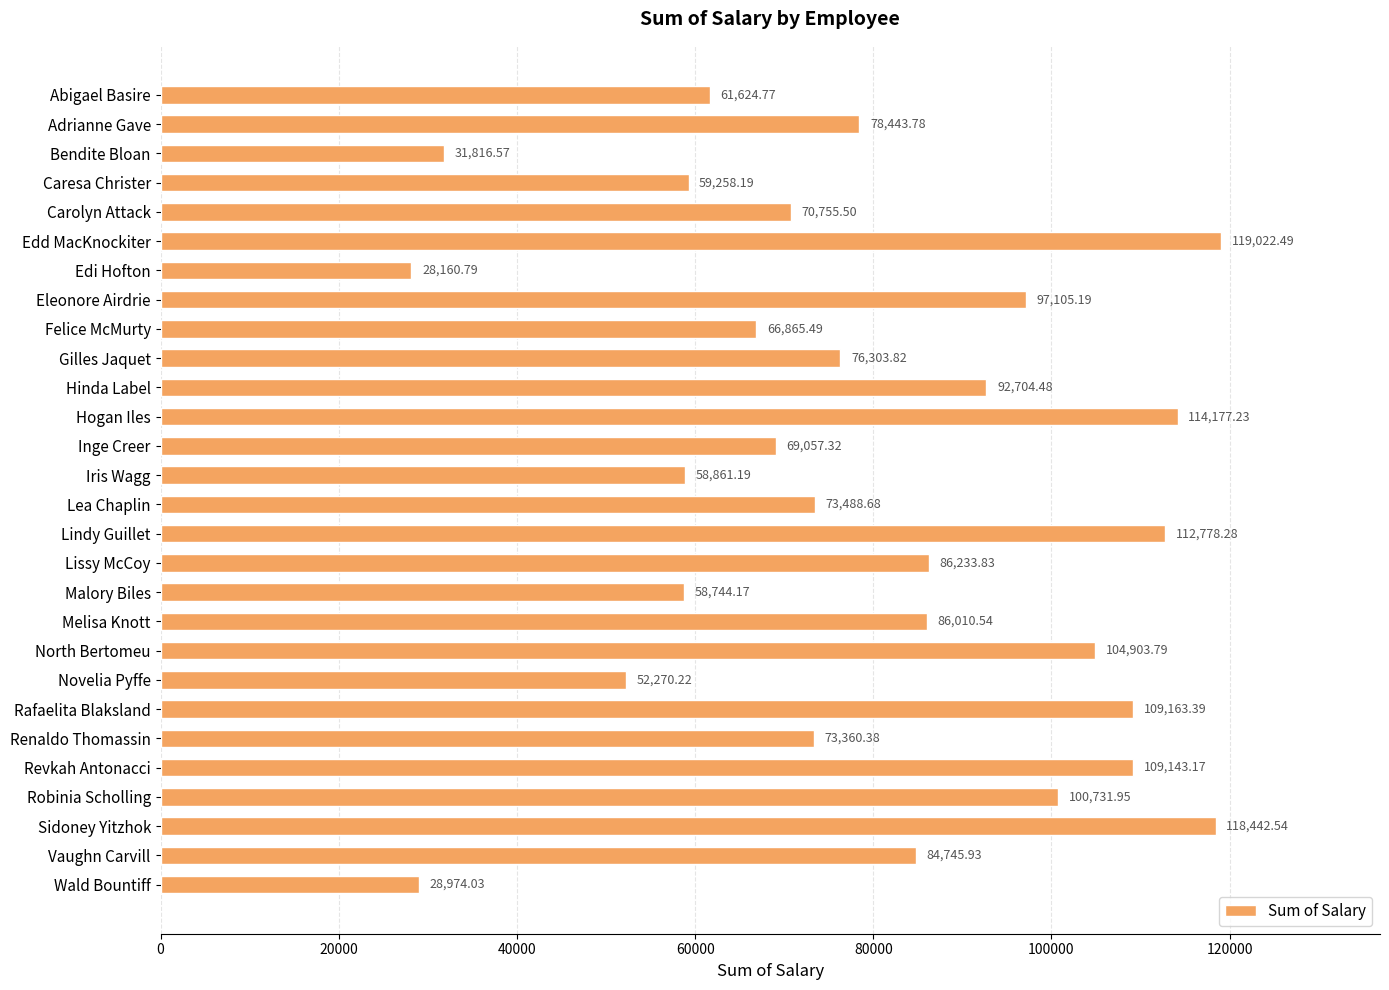

What is the minimum value shown in the chart?

28160.8